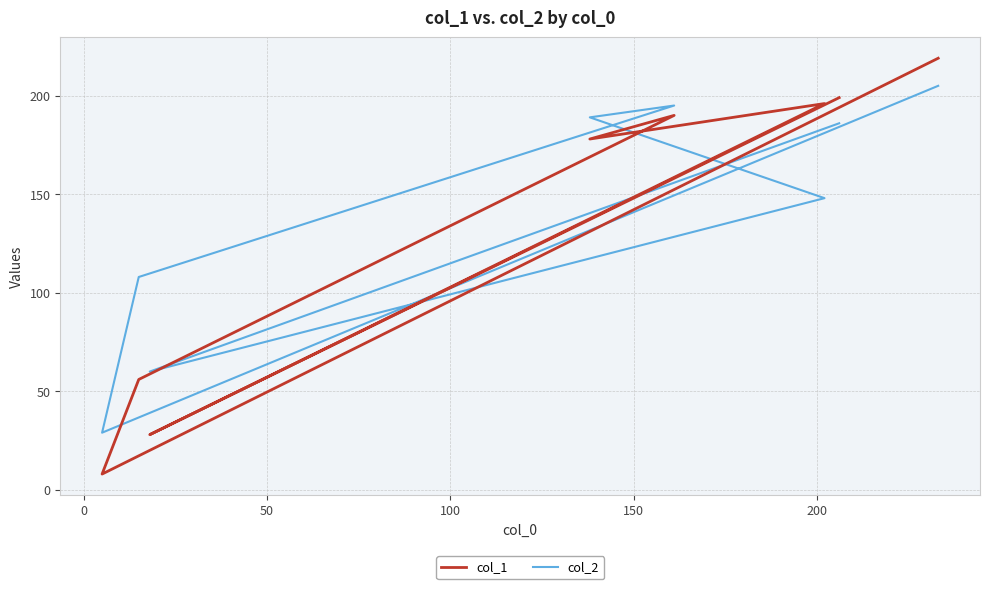

What is the maximum value shown in the chart?

219